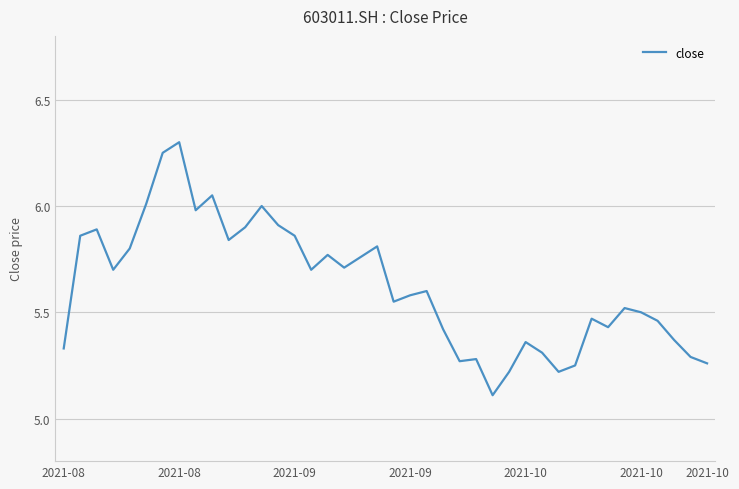

What is the difference between the maximum and minimum values?

1.2